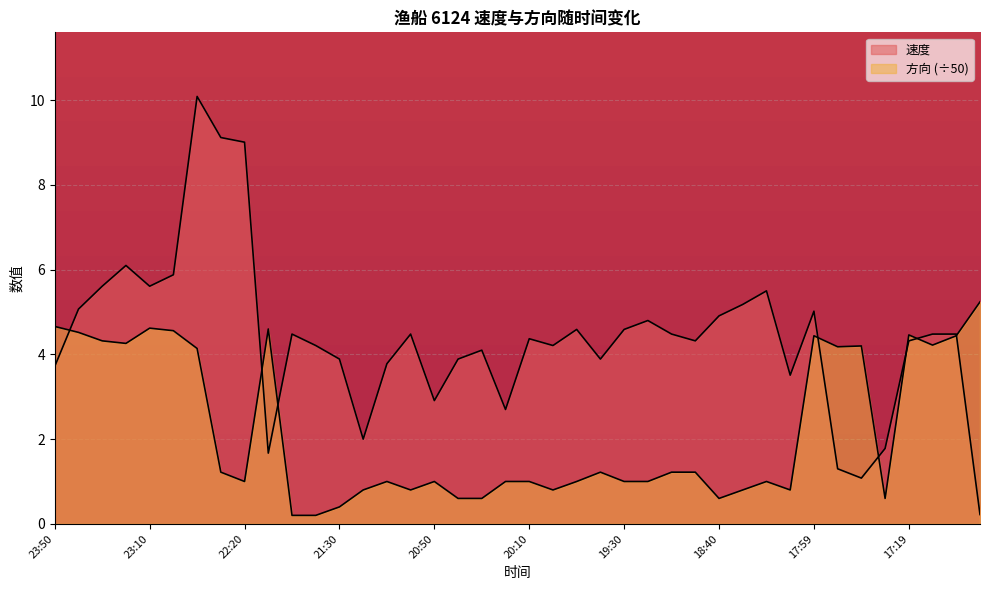

What is the label of the 34th point from the right?

22:40